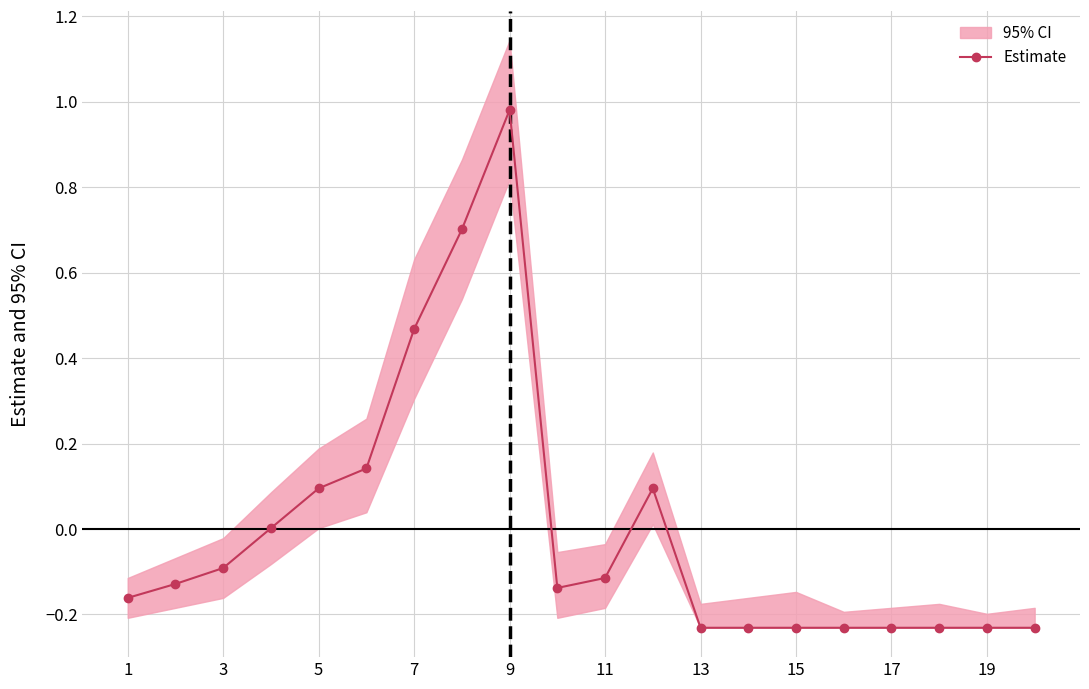

How many values are below zero?

13